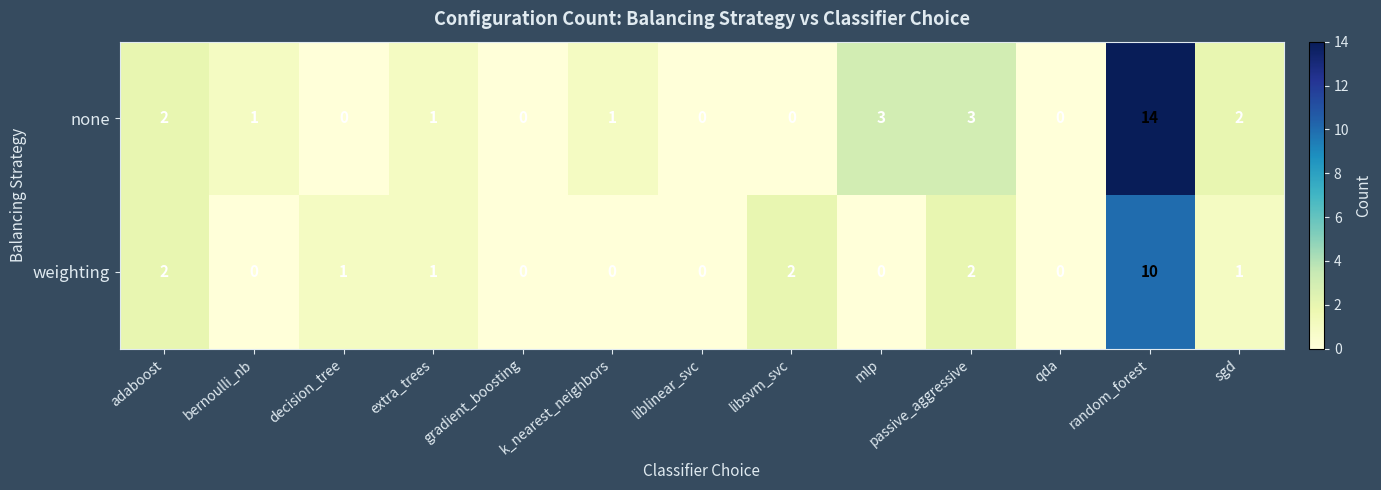

What is the difference between the maximum and minimum values in the weighting series?

10